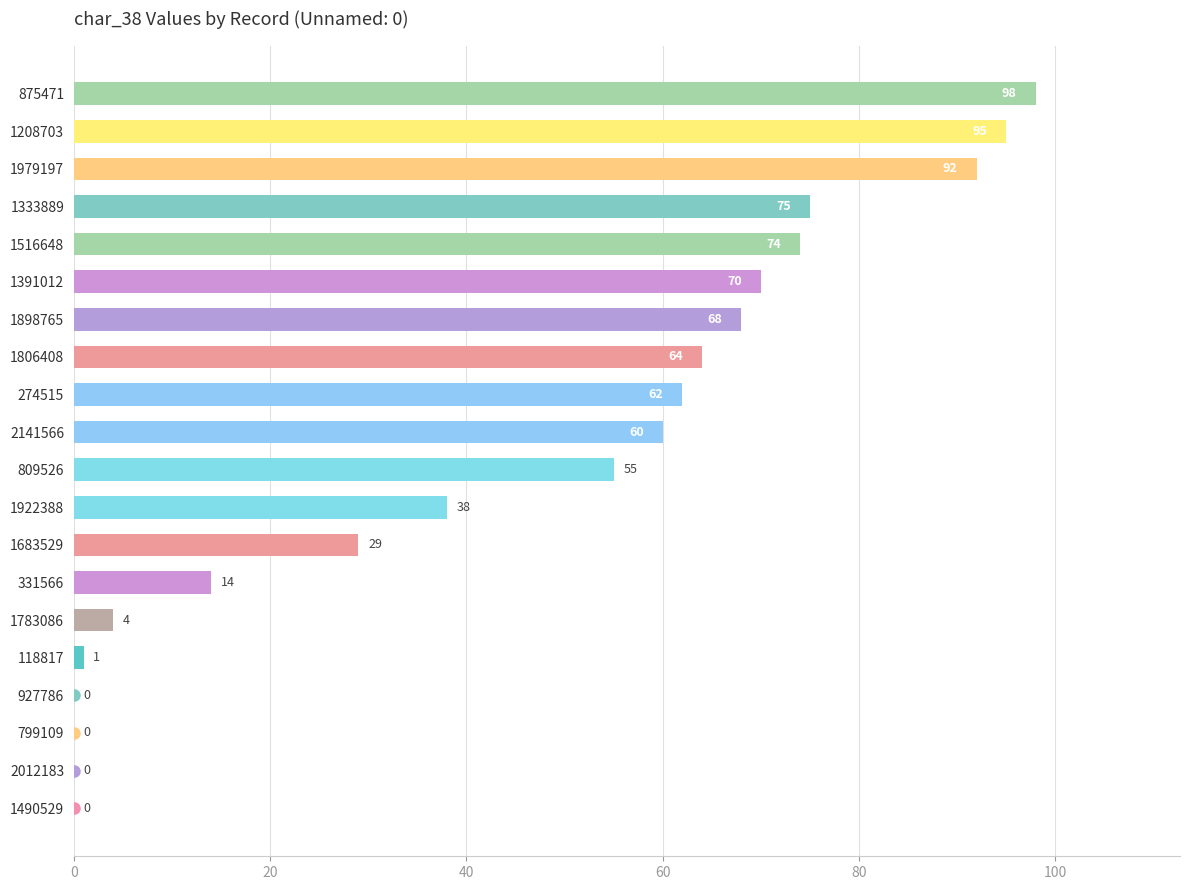

True or false: the data shows 64 at 1806408.

True